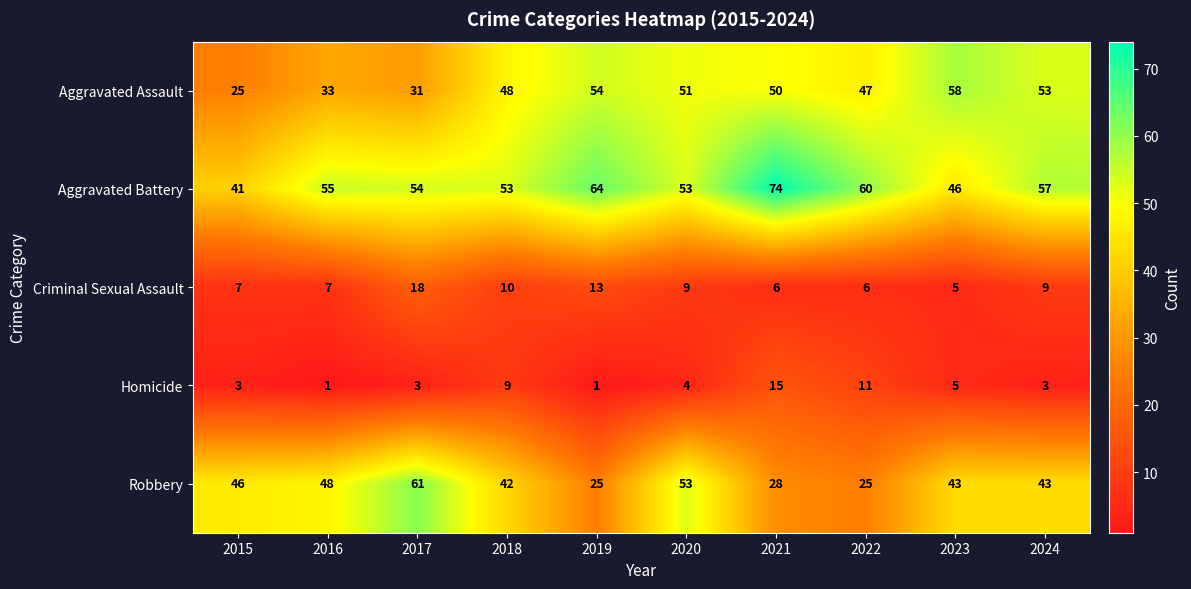

What is the sum of all Aggravated Battery values?

557